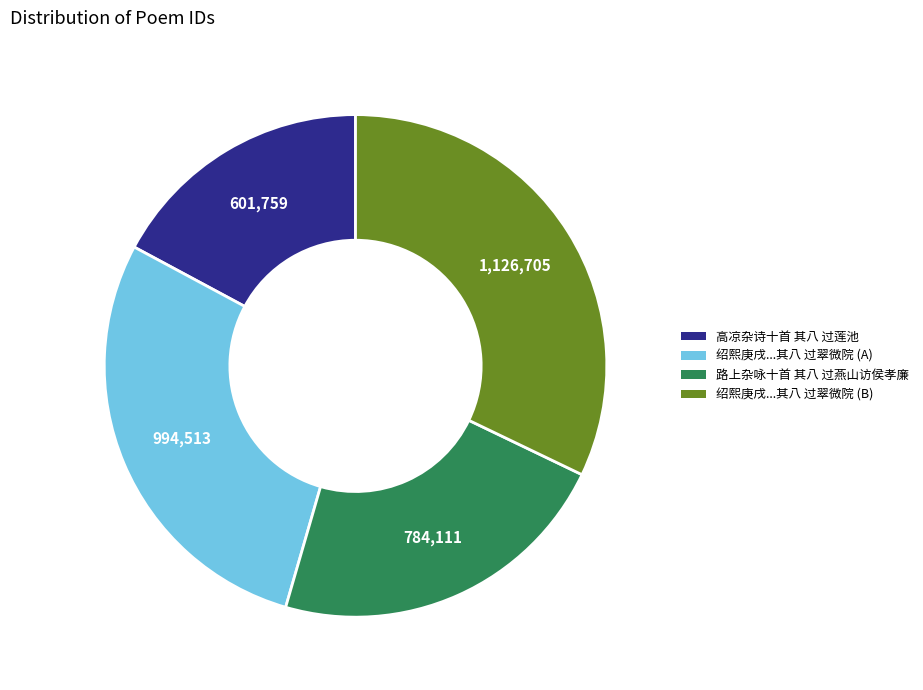

Combined, do 绍熙庚戌...其八 过翠微院 (A) and 路上杂咏十首 其八 过燕山访侯孝廉 account for over 50%?

Yes